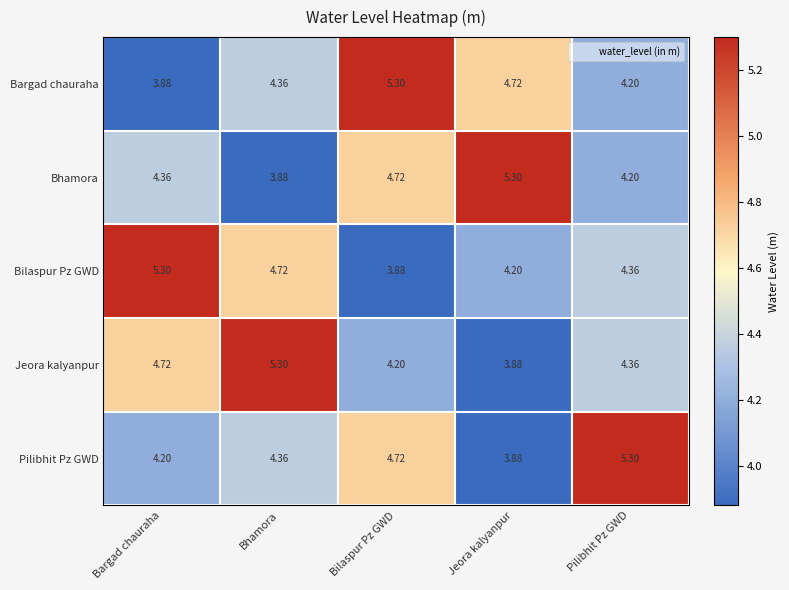

At how many categories does at least one series exceed 4?

5